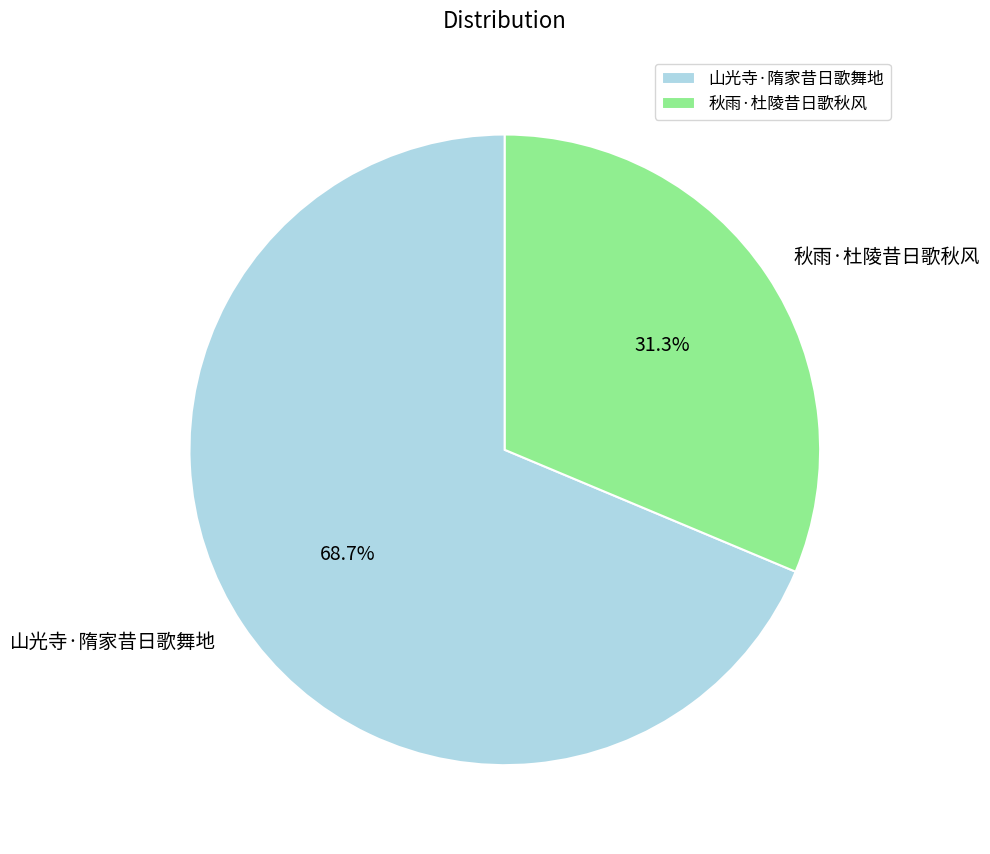

How many segments does this pie chart have?

2